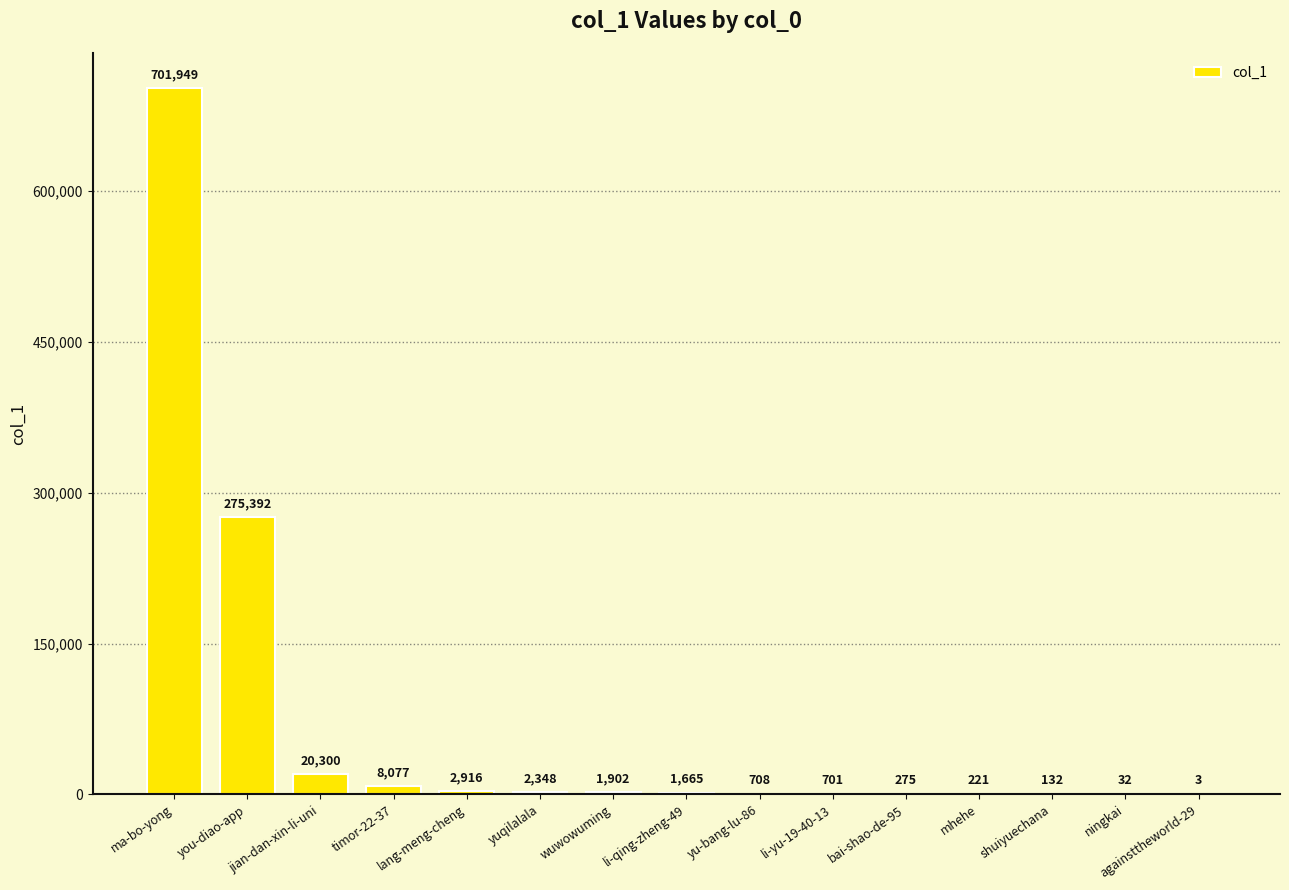

At which label does the data first exceed 1665?

ma-bo-yong